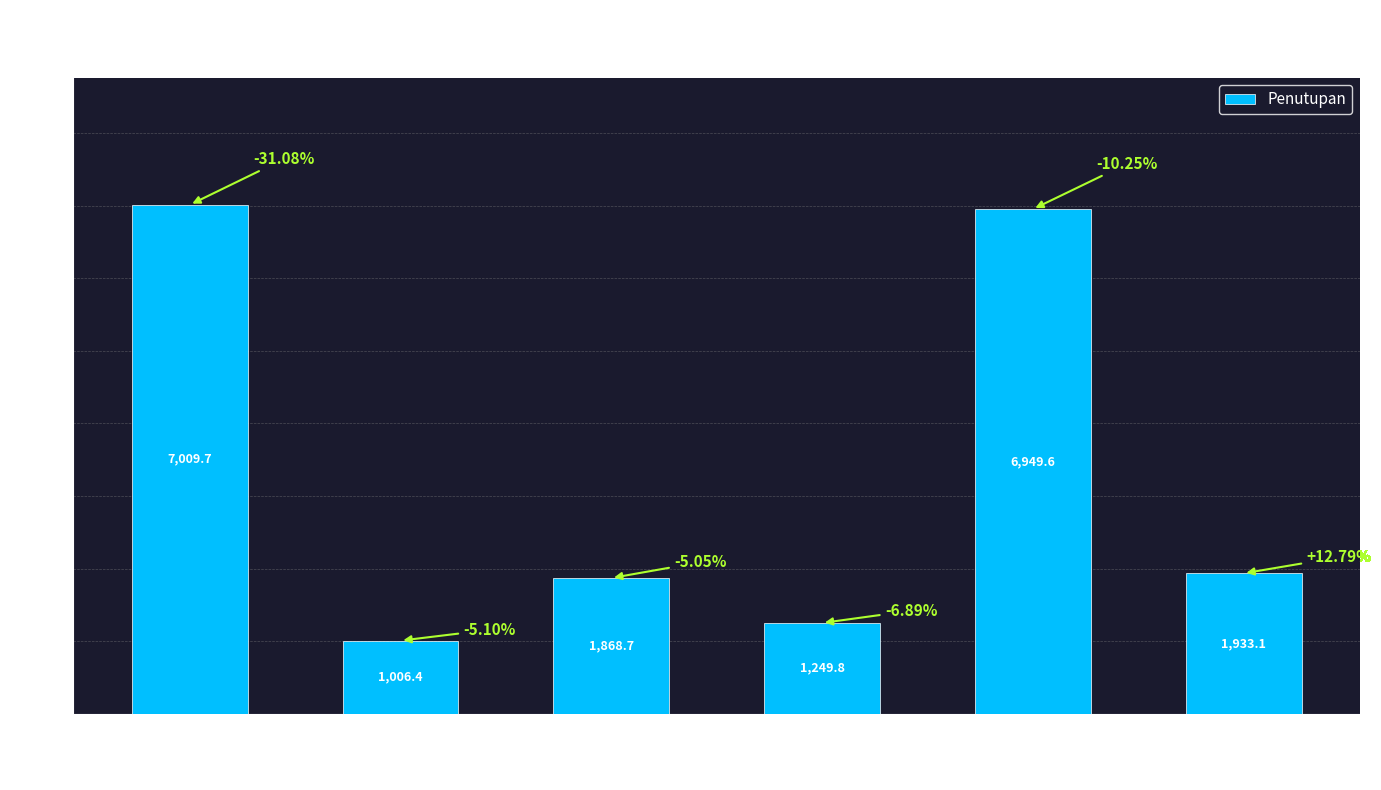

Does the chart contain stacked bars?

No